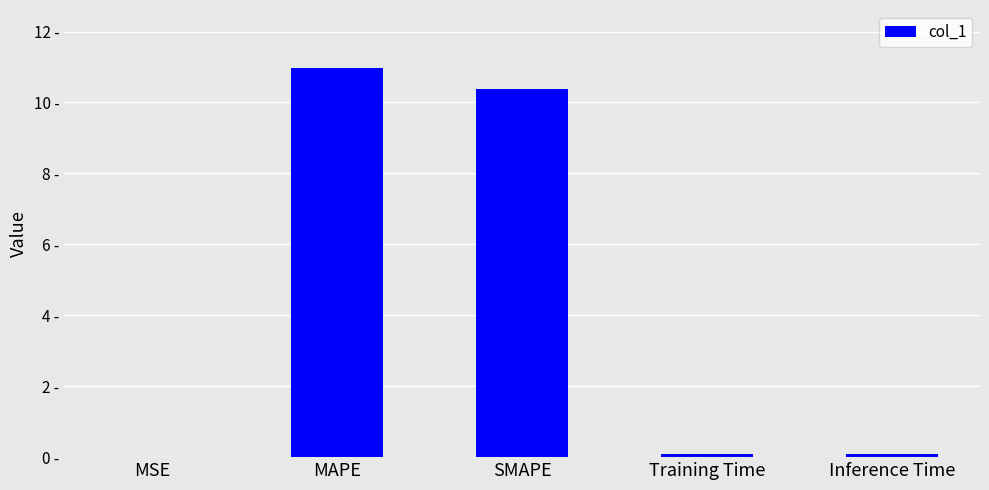

Reading right to left, list all the values displayed in this chart.

0.1	0.1	10.4	11.0	0.0